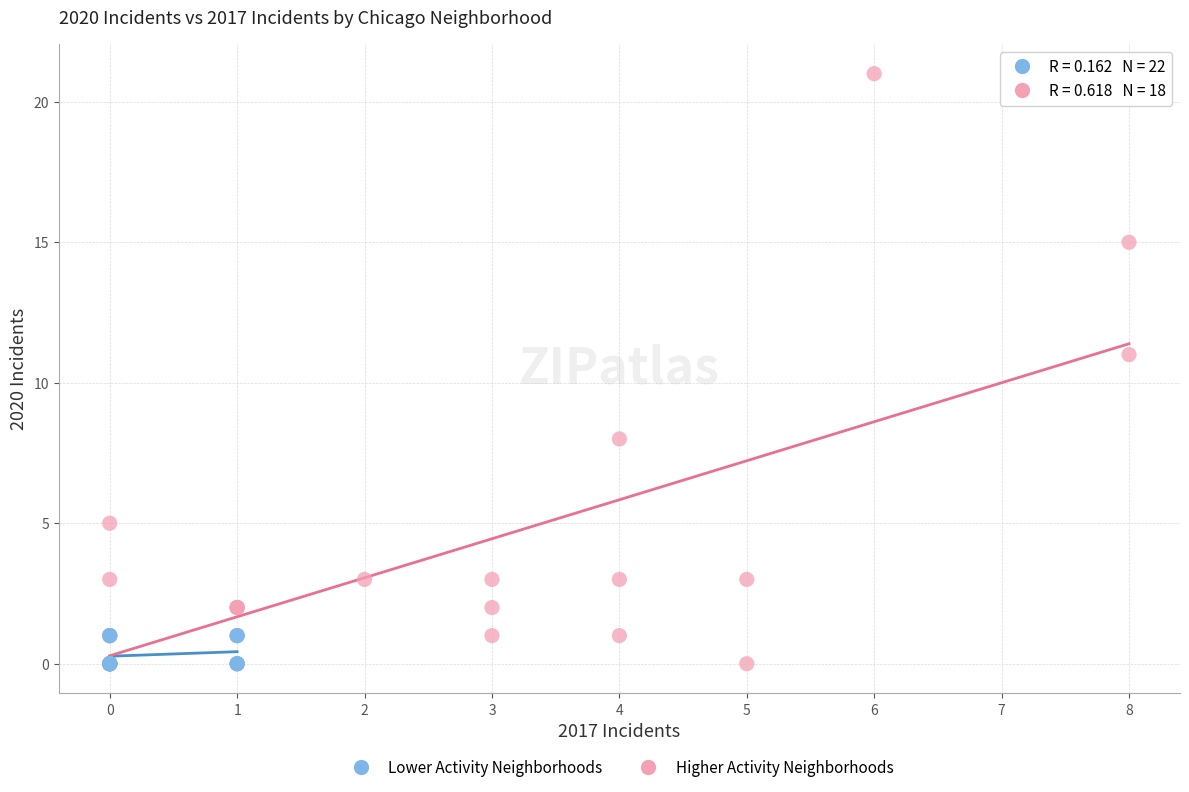

Which series has the largest Y range (max minus min)?

Higher Activity Neighborhoods